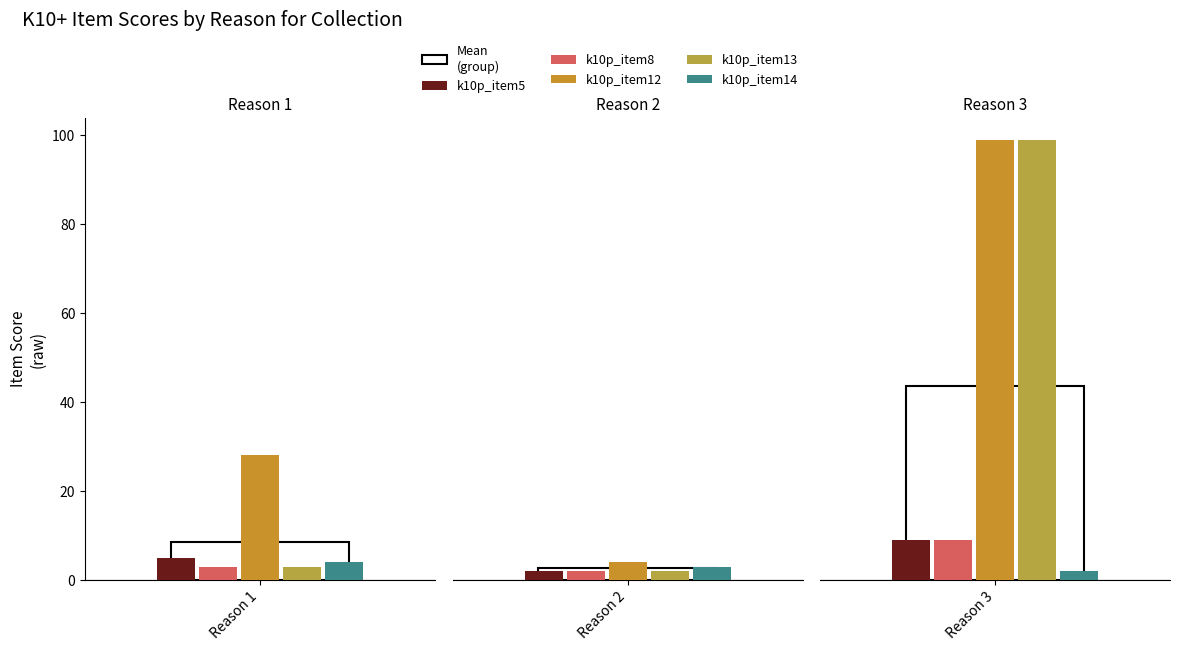

What is the value of the k10p_item13 bar at the 1st from the left?

3